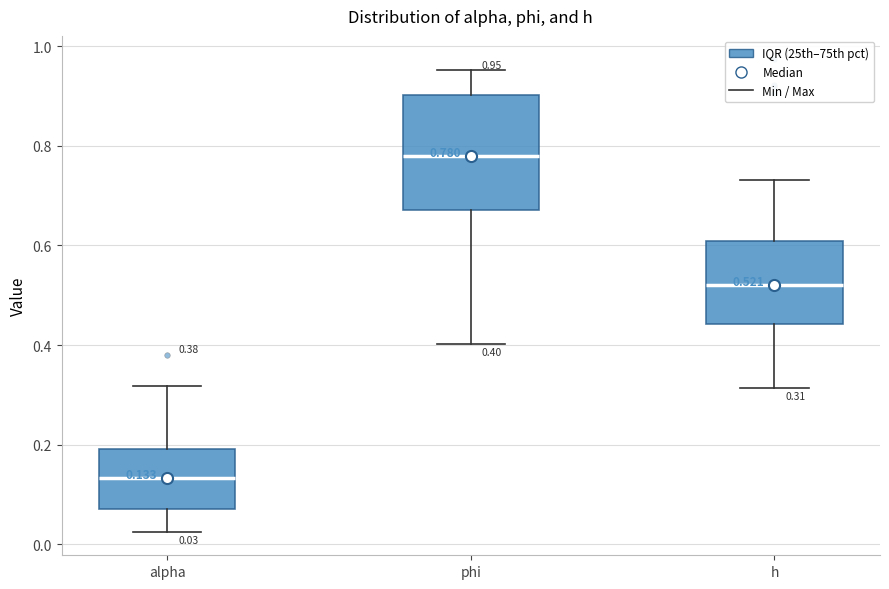

Comparing the boxes themselves (not the whiskers), which one is the tallest?

phi